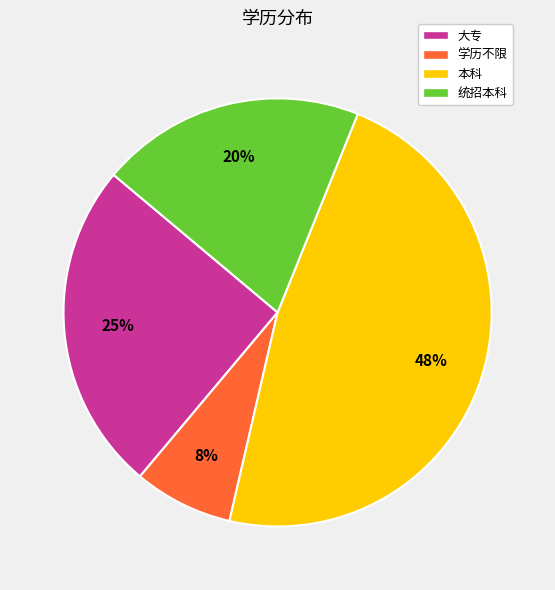

True or false: 本科 accounts for 48% of the total.

True